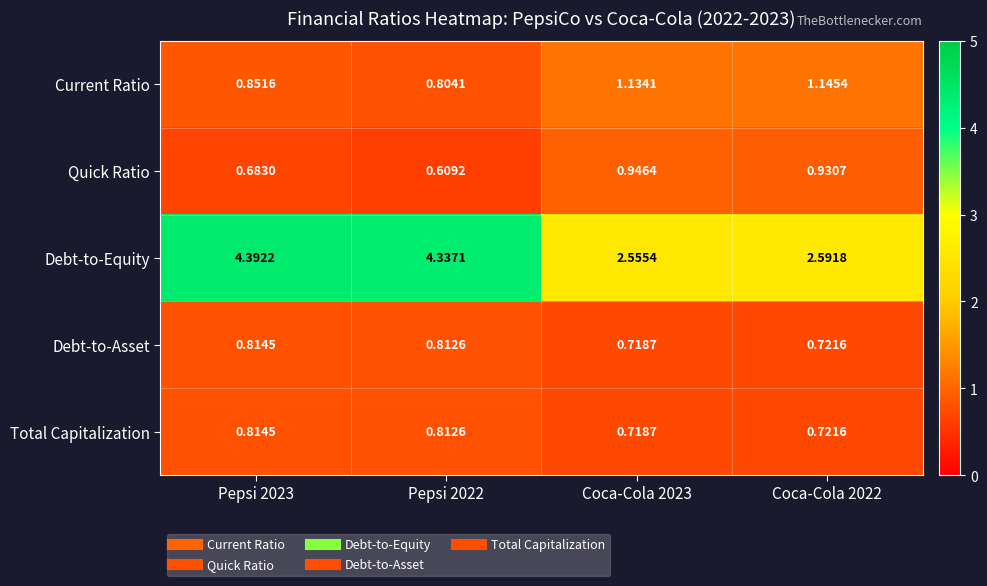

Which series has the largest total across all categories?

Debt-to-Equity